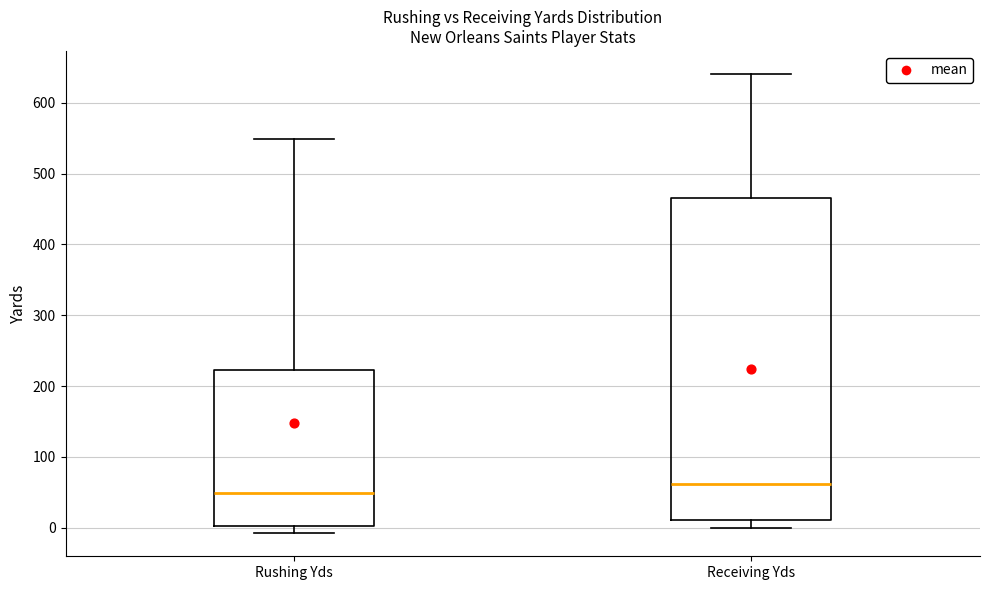

Where does the median line of the box for Rushing Yds sit on the y-axis? The values are not printed on the chart, so give them approximately, as read against the axis.

50